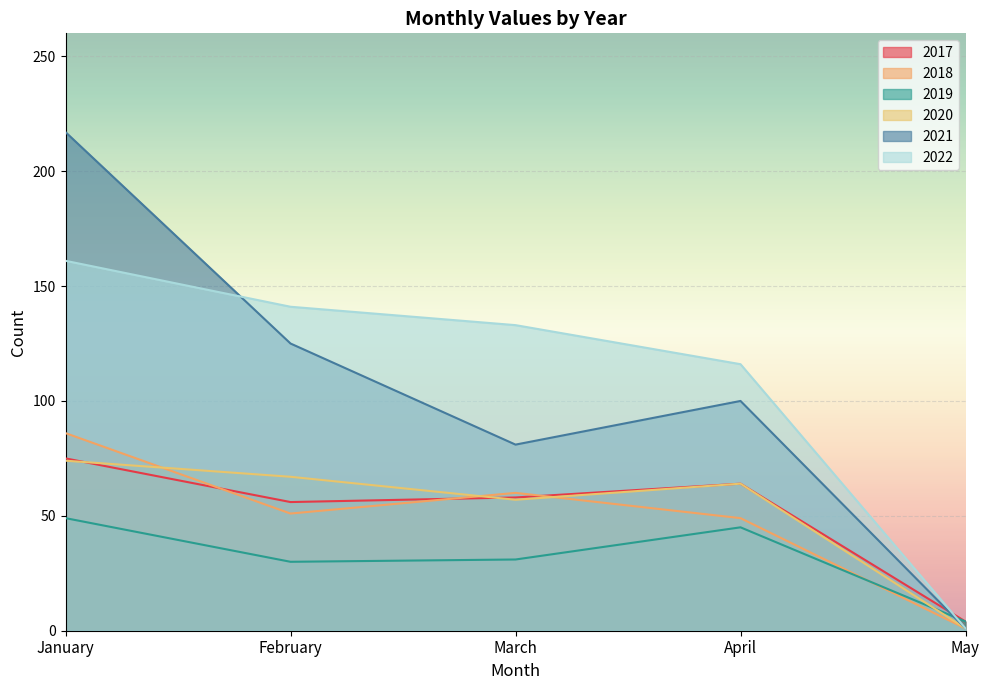

Which series has the largest total across all categories?

2022